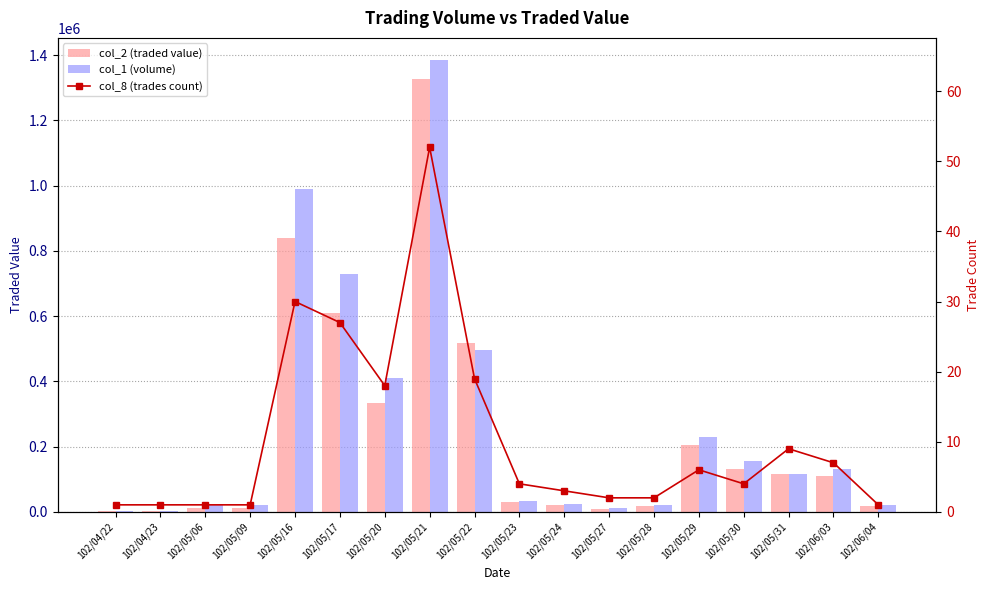

How many values in the col_1 (volume) series are below 117000?

9